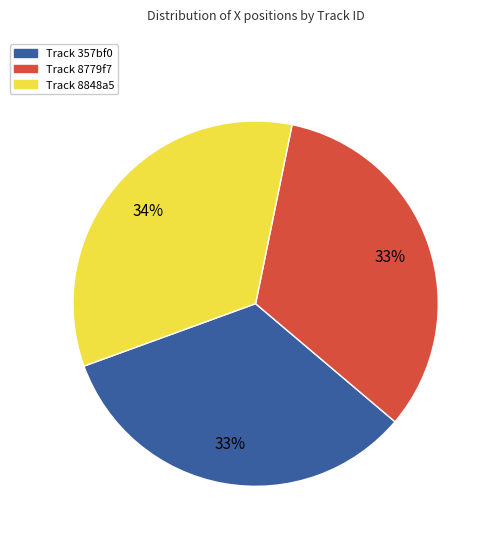

To the nearest percent, what is the difference between the largest and smallest slice percentages?

1%